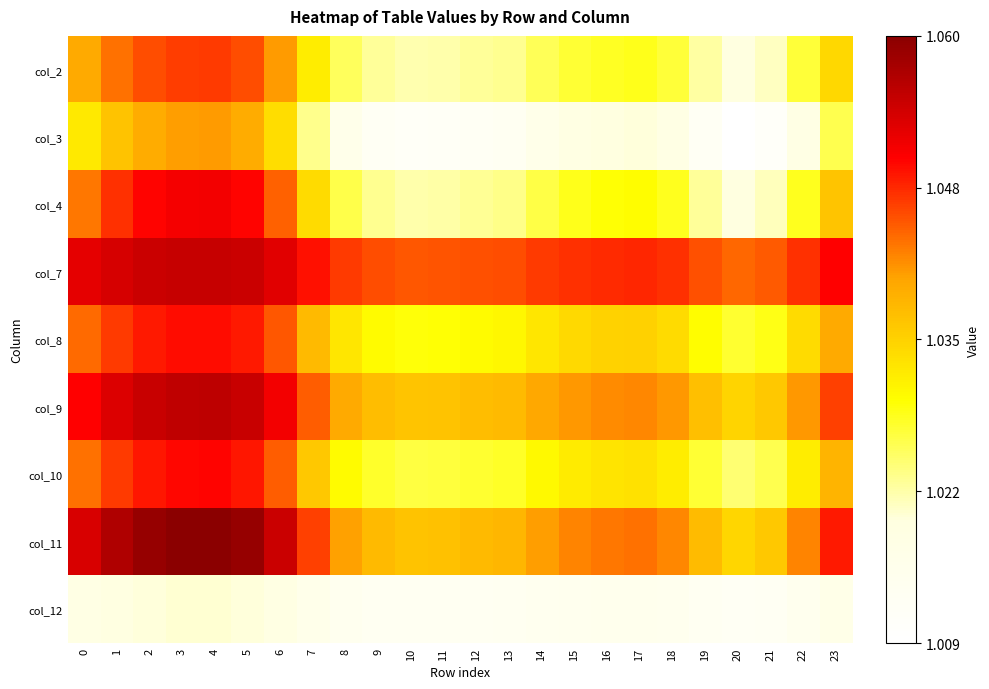

Rank the series at 18 from lowest to highest value.

col_12, col_3, col_2, col_4, col_10, col_8, col_9, col_11, col_7